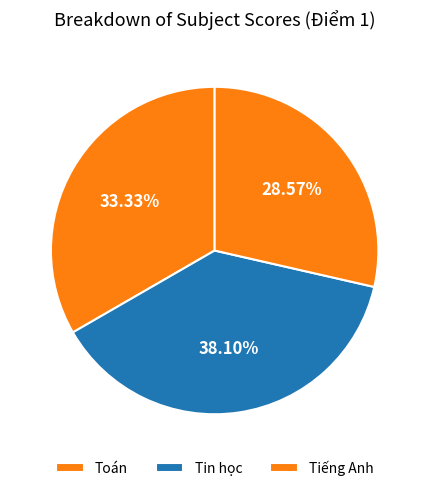

Is there any slice that represents more than half of the pie?

No